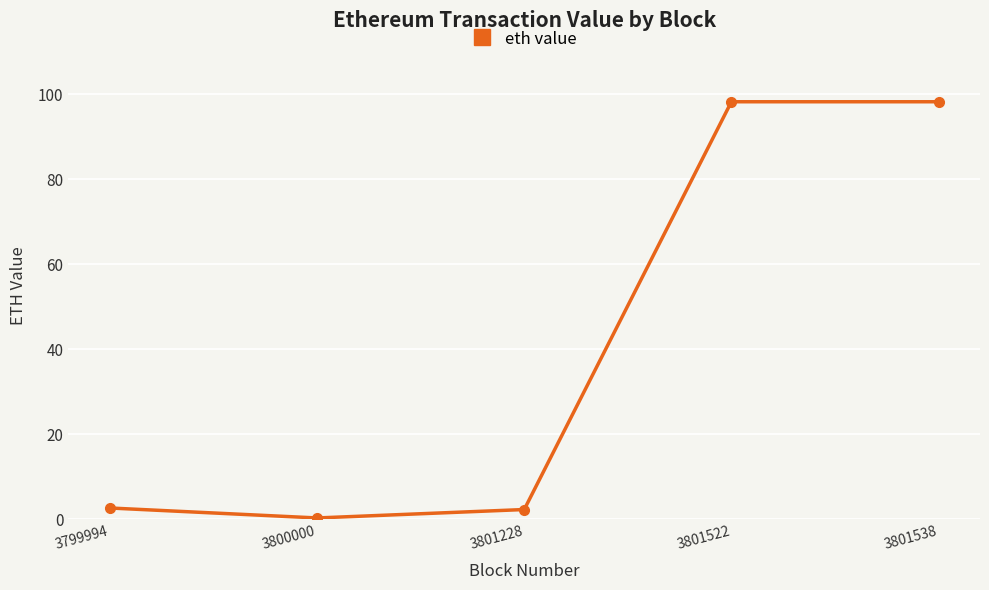

Count the number of categories in the chart.

5